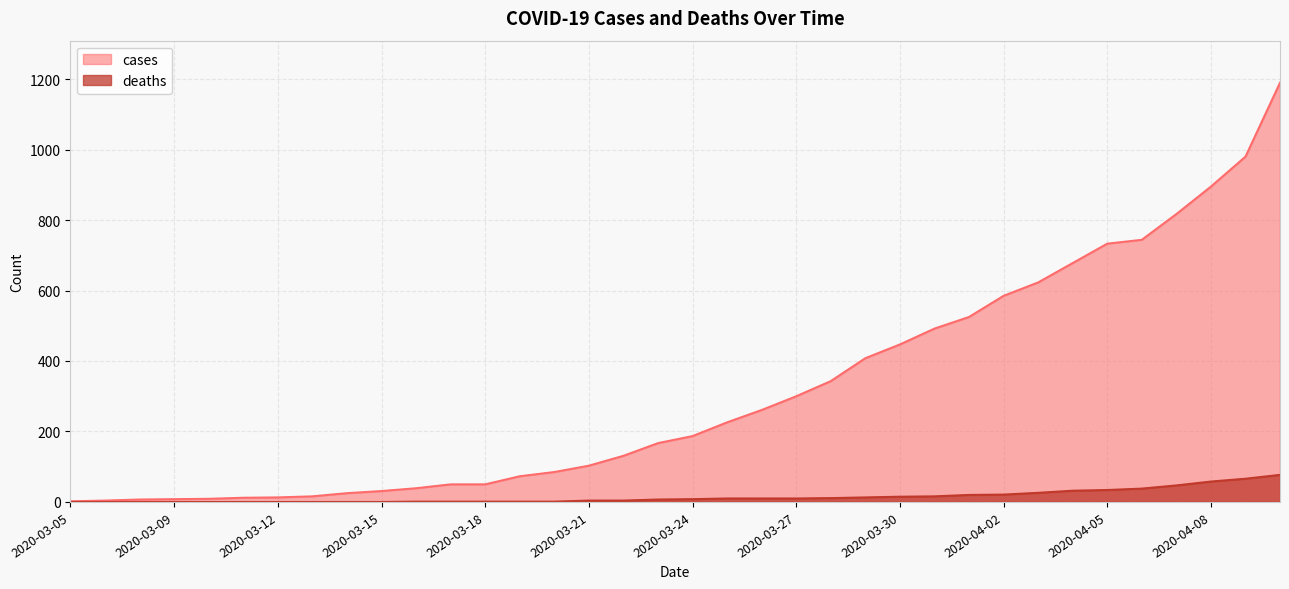

What is the total value across all series at 2020-04-05?

767